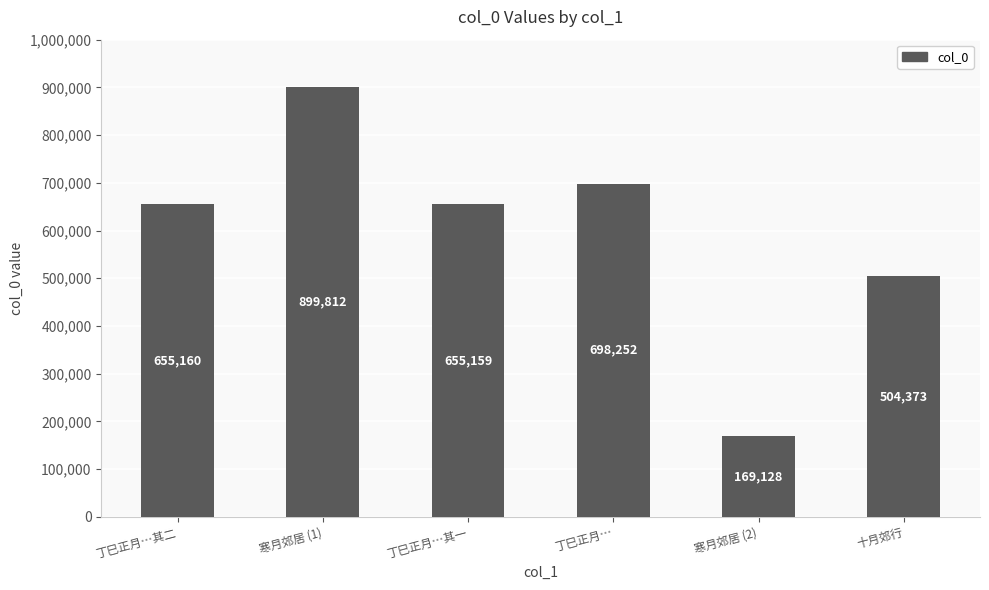

Rank the categories by value from highest to lowest.

寒月郊居 (1), 丁巳正月…, 丁巳正月…其二, 丁巳正月…其一, 十月郊行, 寒月郊居 (2)